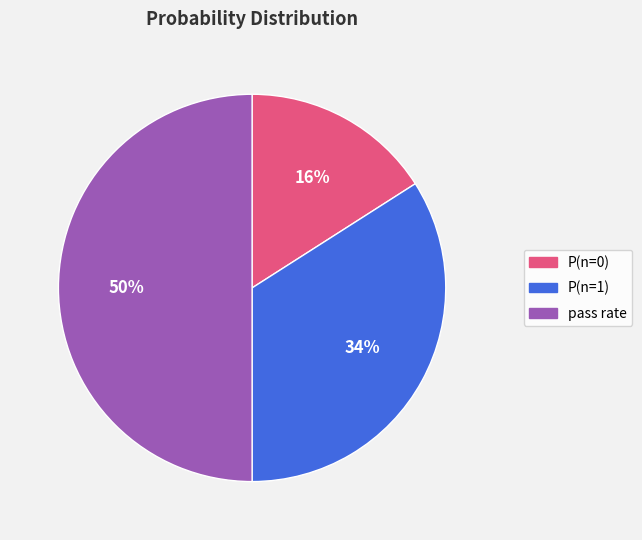

How many segments does this pie chart have?

3